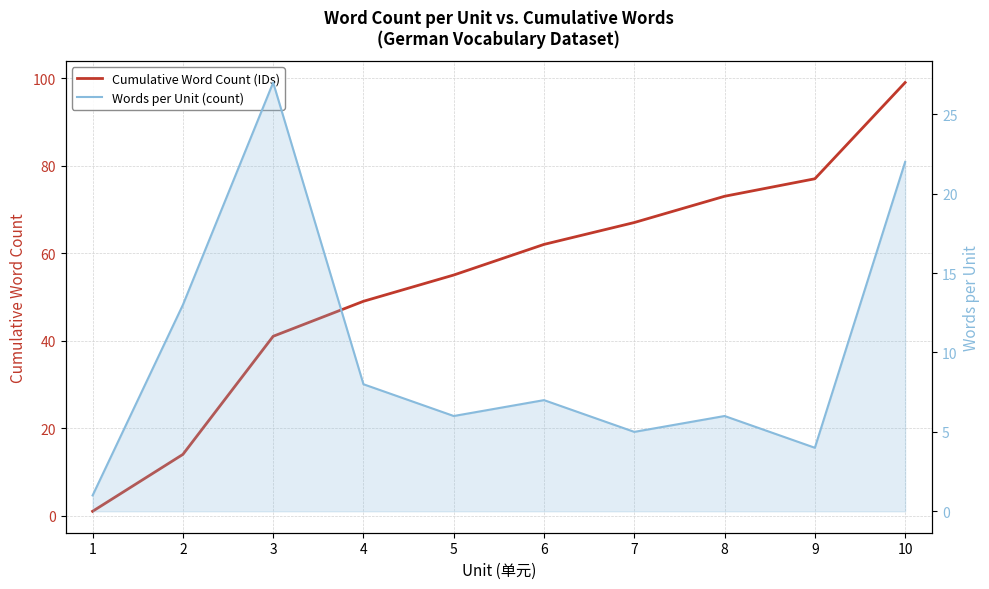

True or false: Words per Unit (count) and Cumulative Word Count (IDs) cross at least once.

False